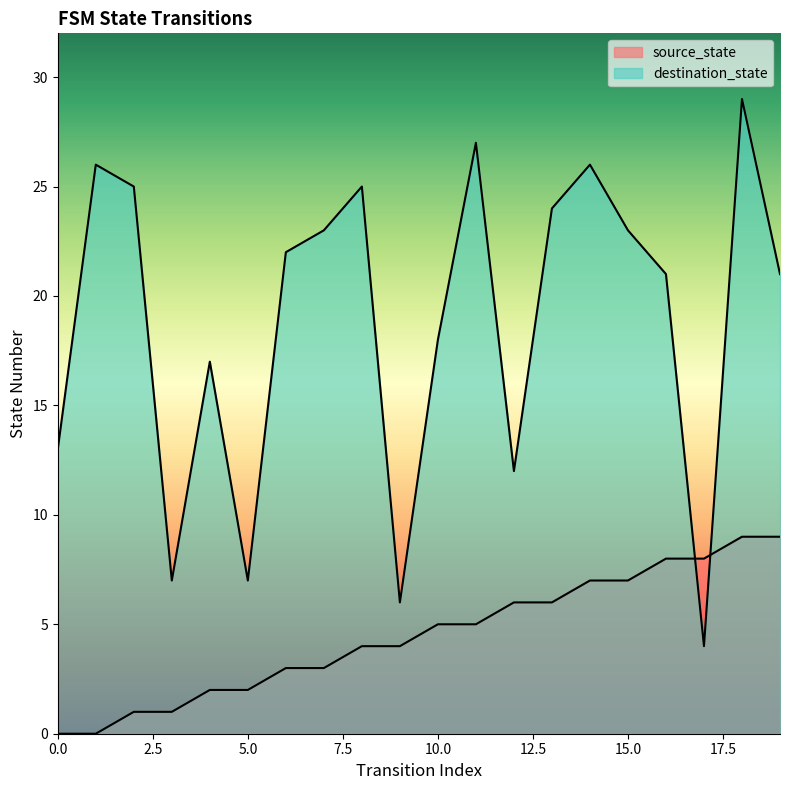

What is the average value of the source_state series?

4